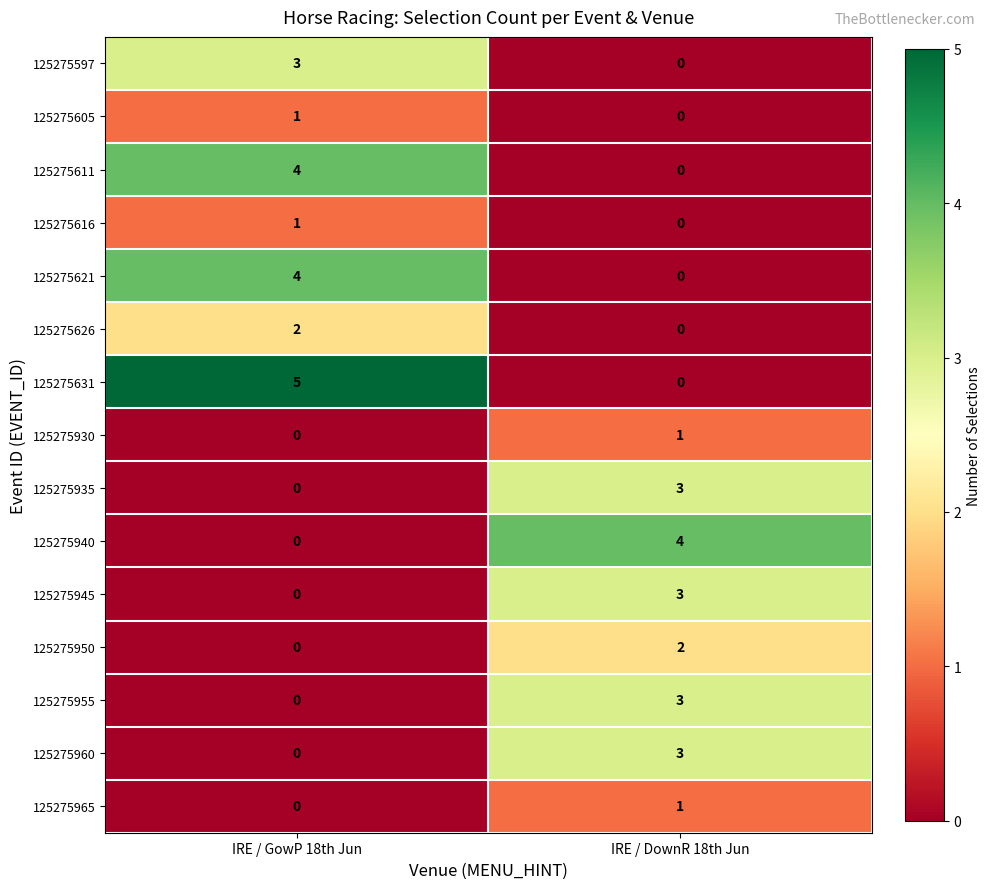

At which label does 125275940 reach its peak?

IRE / DownR 18th Jun